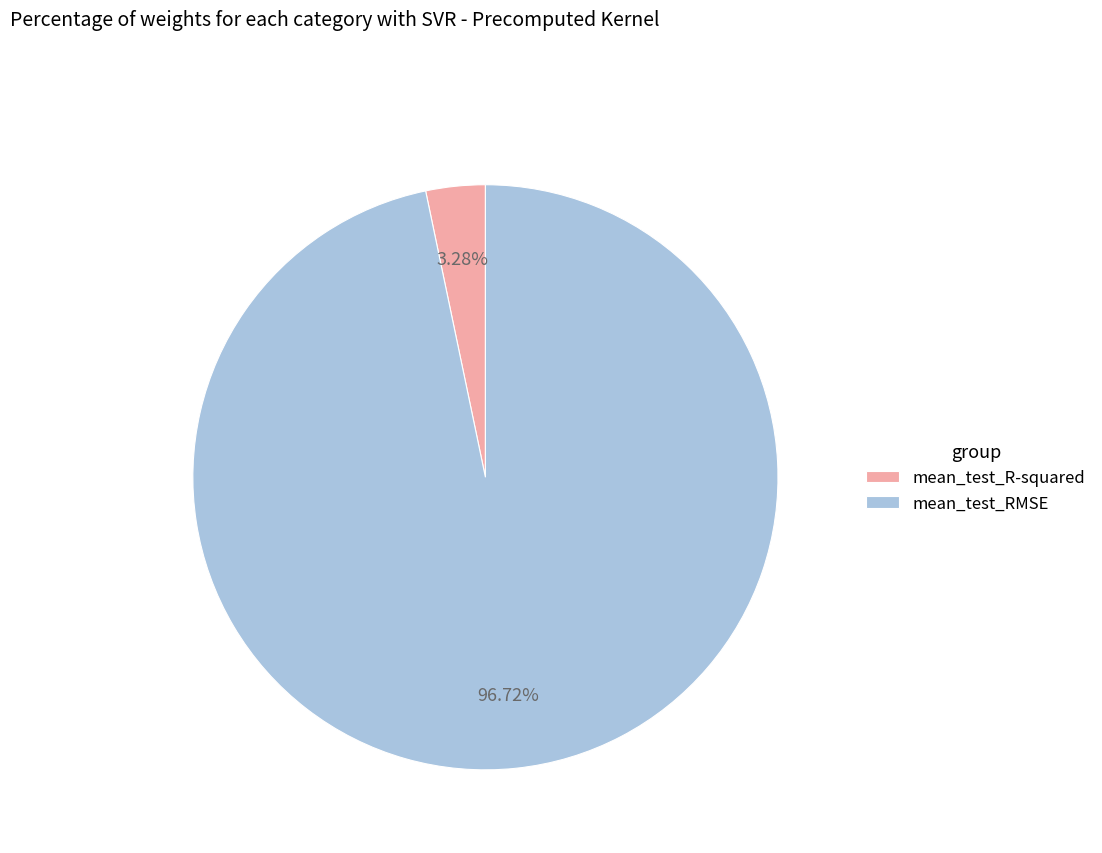

To the nearest percent, what portion does mean_test_R-squared represent?

3%